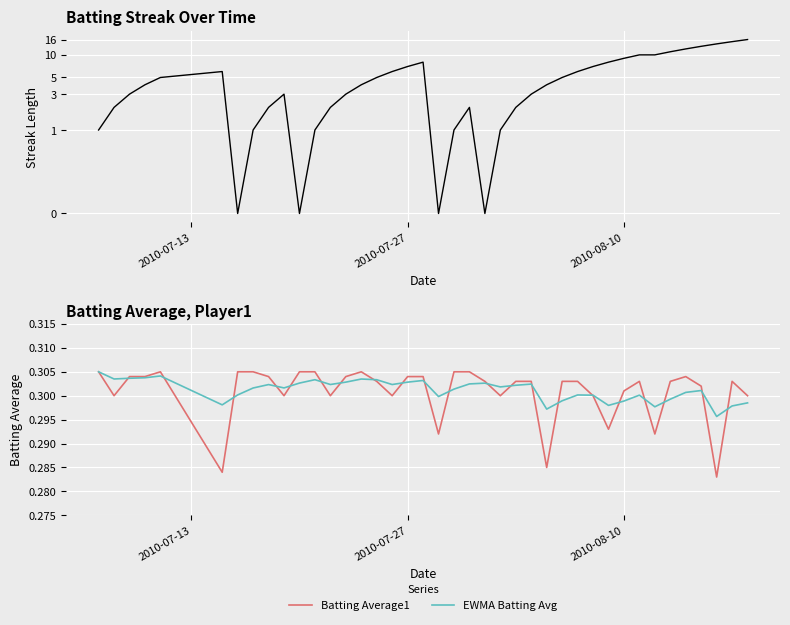

In Streak, how many points are lower than both neighbors (excluding endpoints)?

4